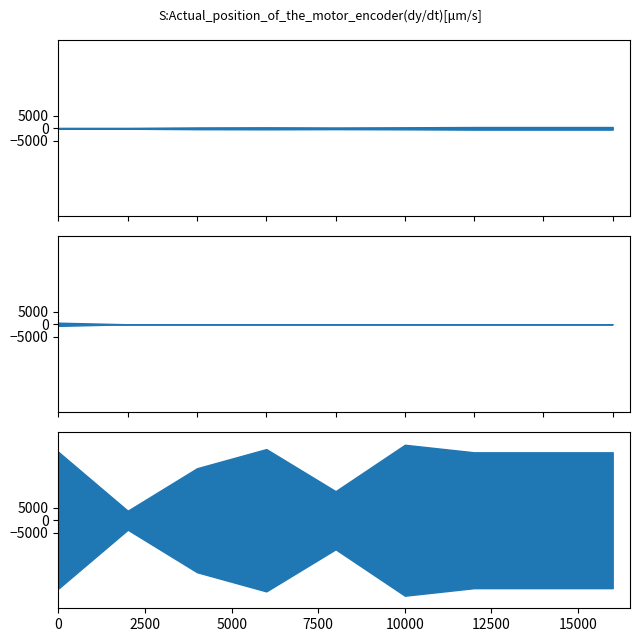

What is the total value across all series at 25?

9201